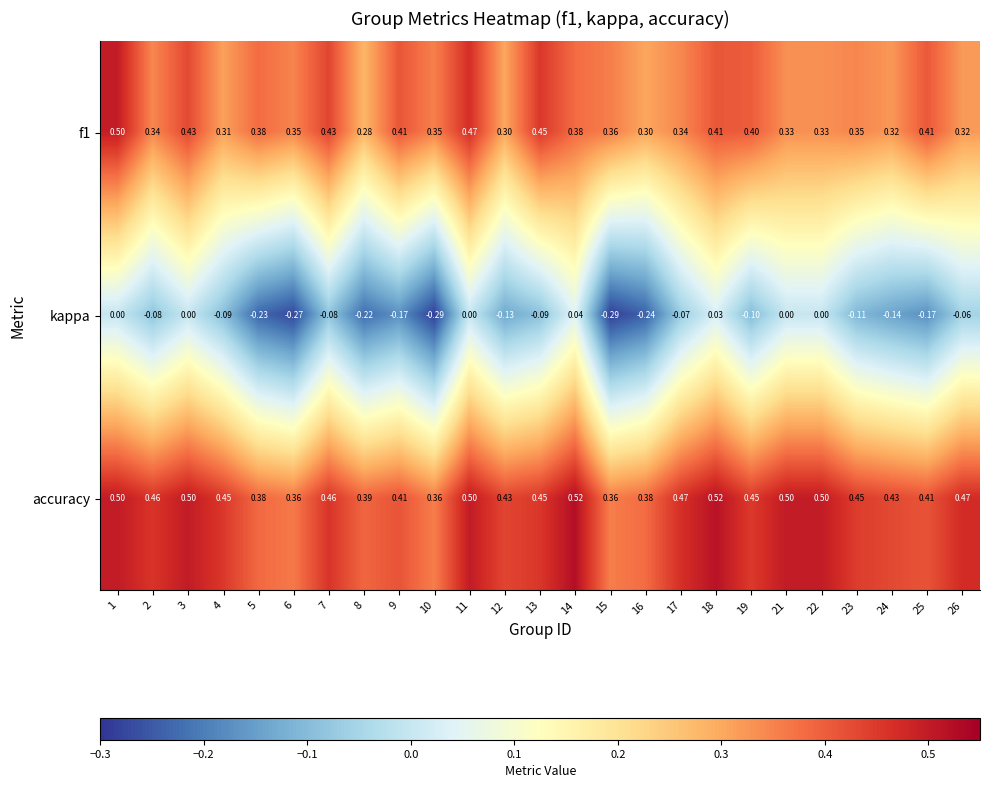

Which series has the largest range (max minus min)?

kappa